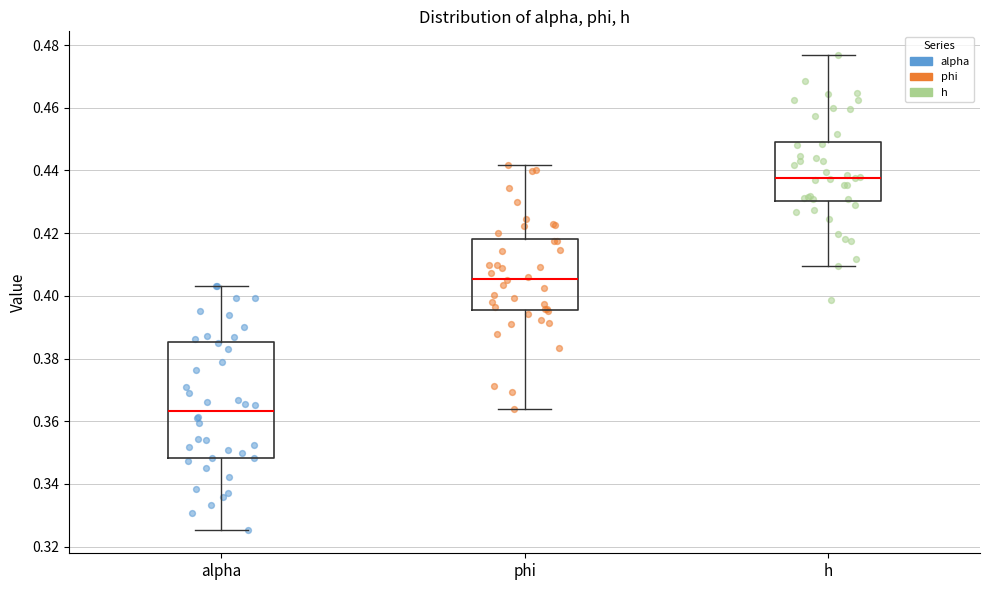

Which box has the lowest median line?

alpha